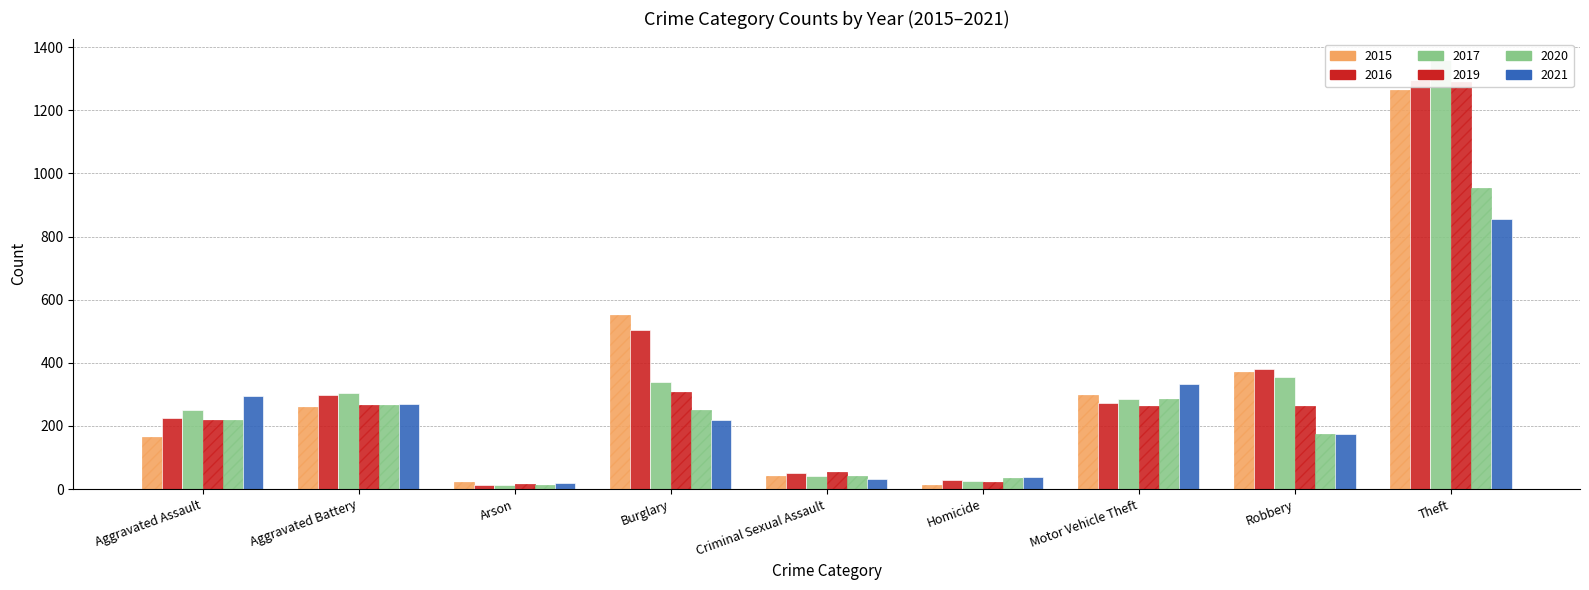

Count the number of data series in this chart.

6